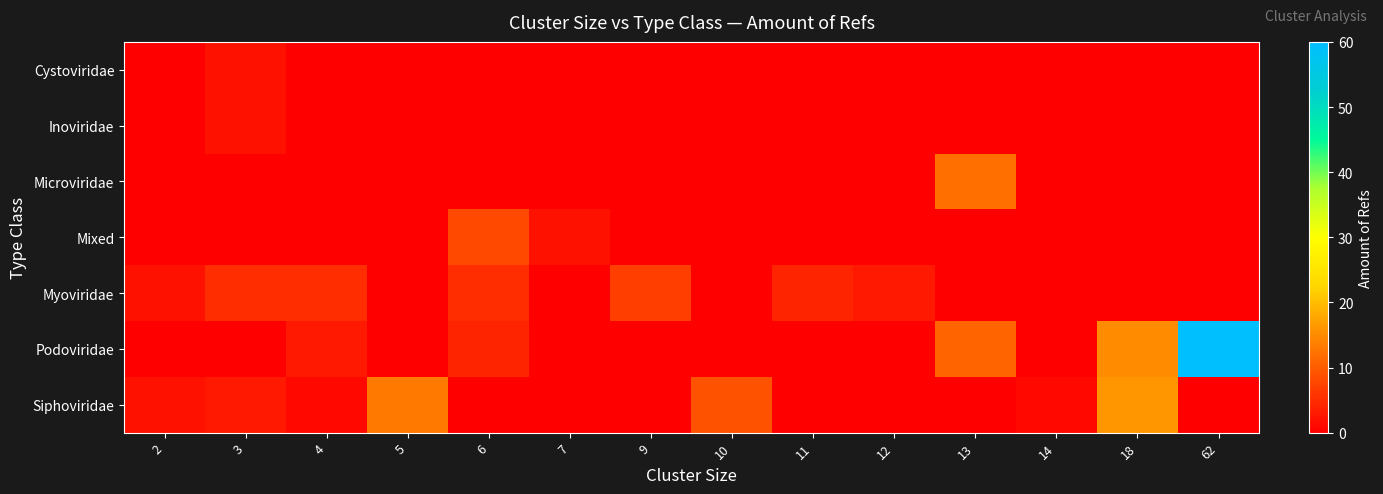

At how many categories does at least one series exceed 38?

1